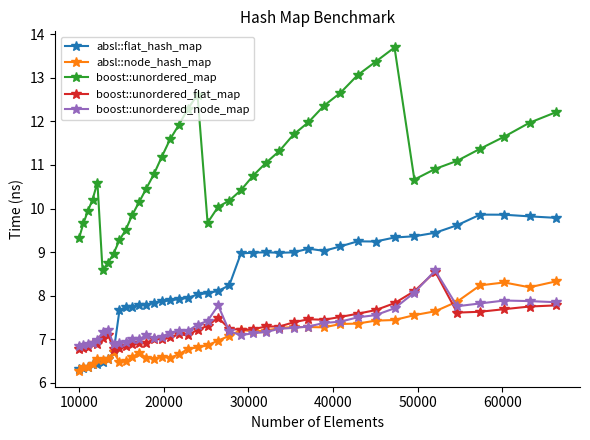

How many distinct data groups are displayed?

5